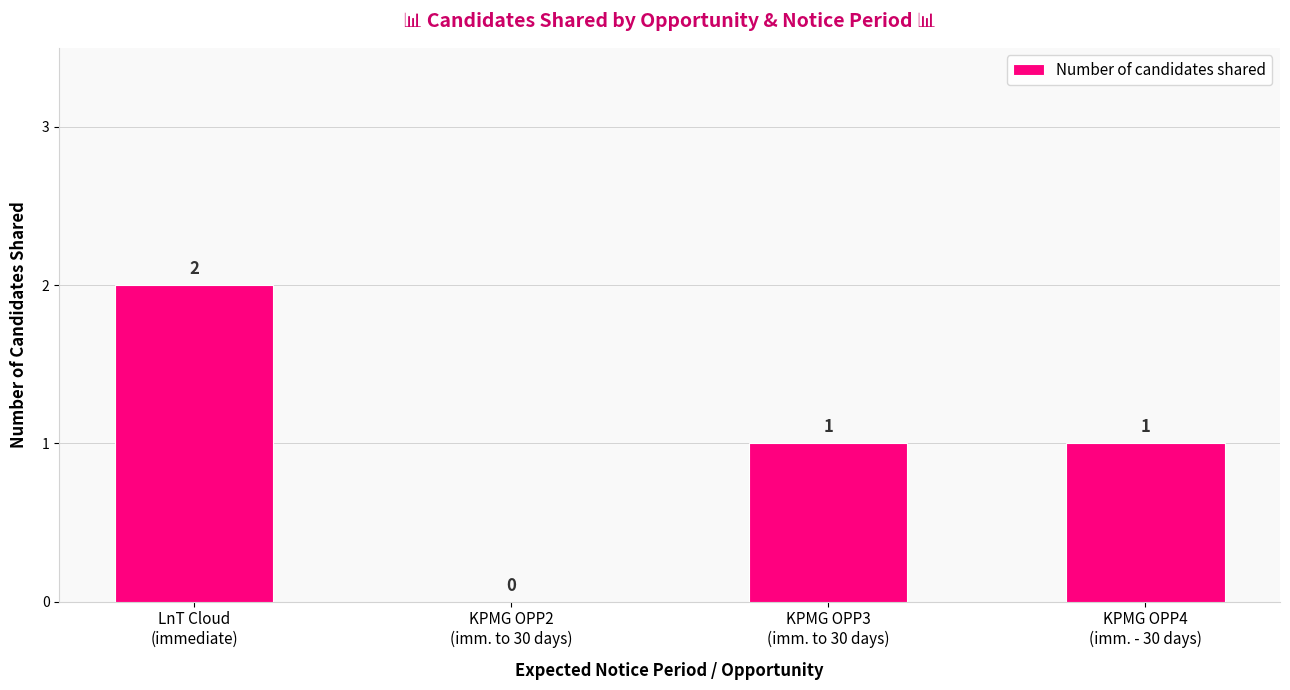

Reading left to right, list all the values displayed in this chart.

LnT Cloud
(immediate)=2	KPMG OPP2
(imm. to 30 days)=0	KPMG OPP3
(imm. to 30 days)=1	KPMG OPP4
(imm. - 30 days)=1